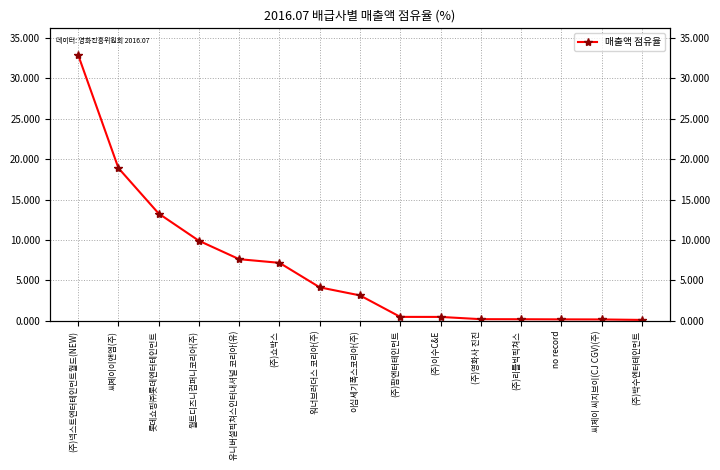

How many data points are less than 3?

7